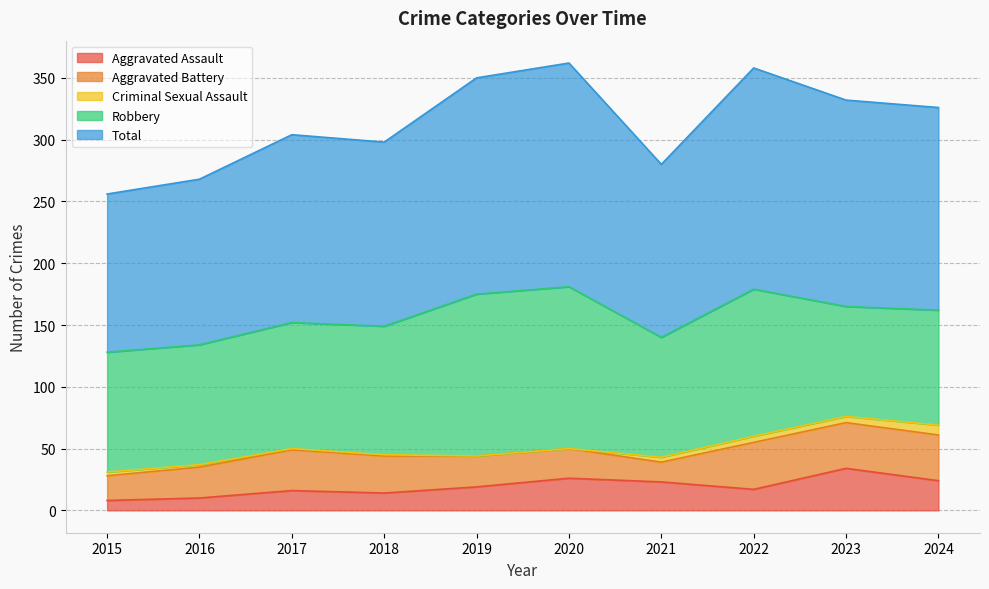

At which label is Criminal Sexual Assault closest to 4?

2021